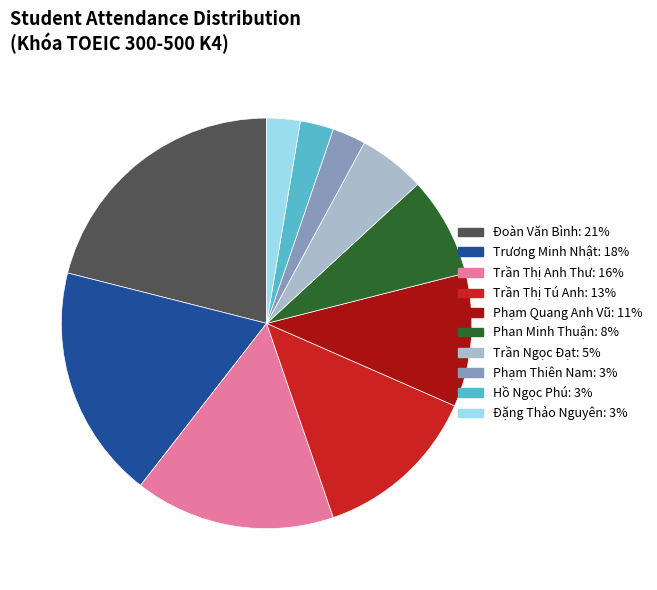

Is the sum of Phan Minh Thuận: 8% and Đặng Thảo Nguyên: 3% greater than half?

No